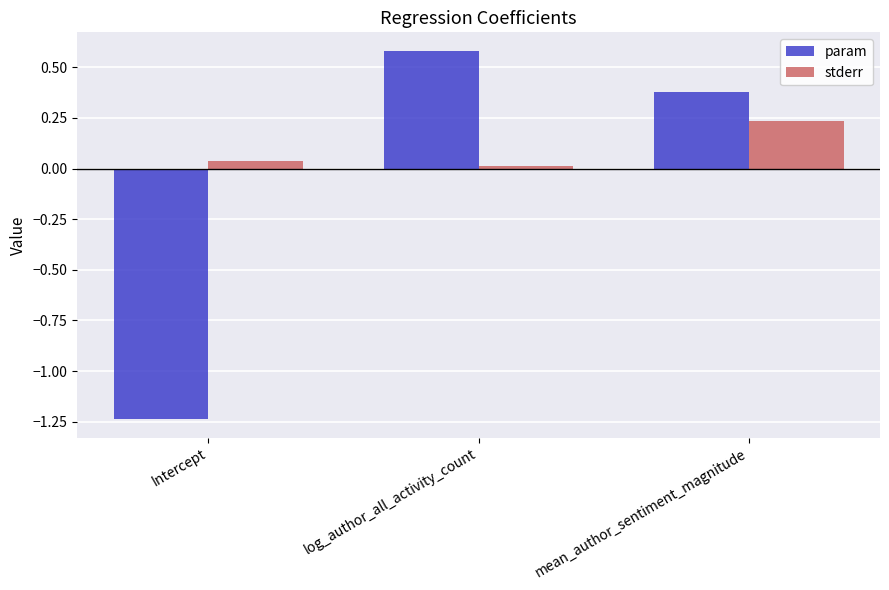

What is the label of the 3rd bar from the right?

Intercept